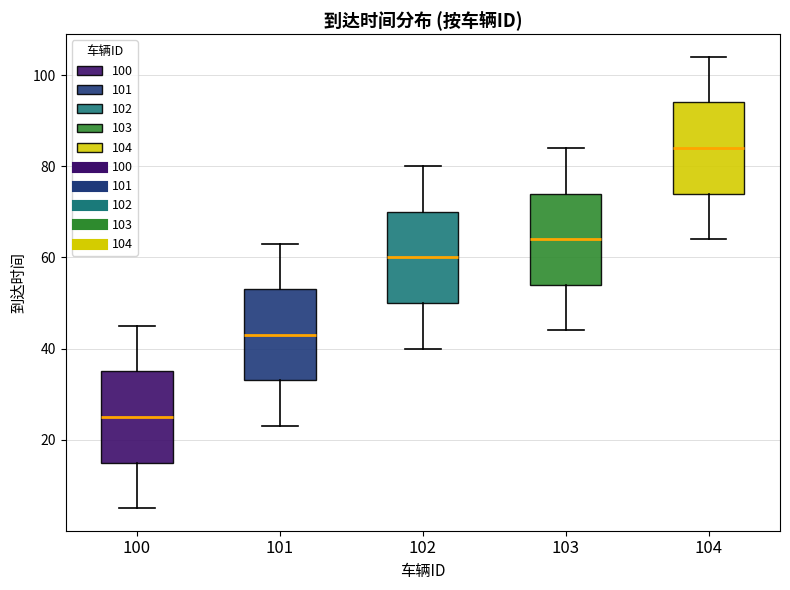

Reading left to right, transcribe this box plot: for each box, give where its median line is, the range the box spans, and where its two whiskers end, as read against the y-axis. The values are not printed on the chart, so give them approximately, as read against the axis.

100: median 26, box 16 to 36, whiskers 6 to 46
101: median 44, box 34 to 54, whiskers 24 to 64
102: median 60, box 50 to 70, whiskers 40 to 80
103: median 64, box 54 to 74, whiskers 44 to 84
104: median 84, box 74 to 94, whiskers 64 to 104